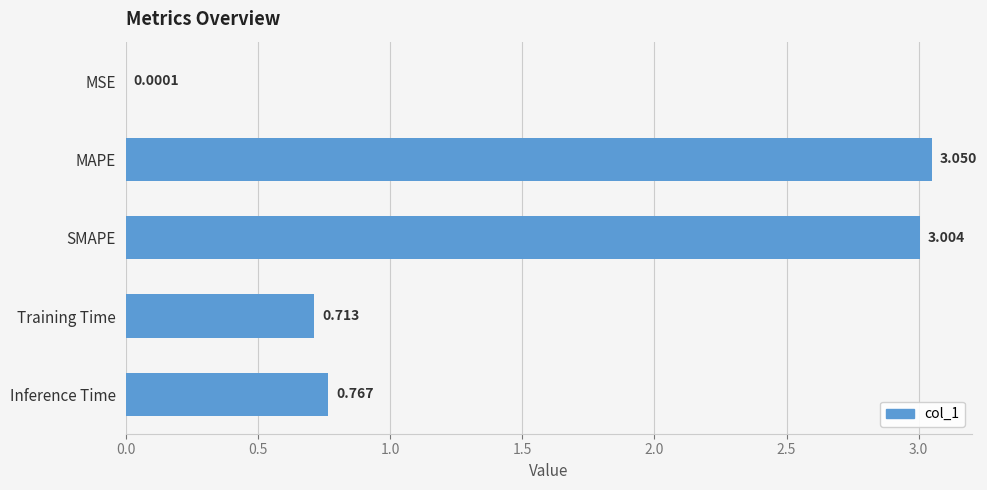

Between SMAPE and MSE, which is larger?

SMAPE